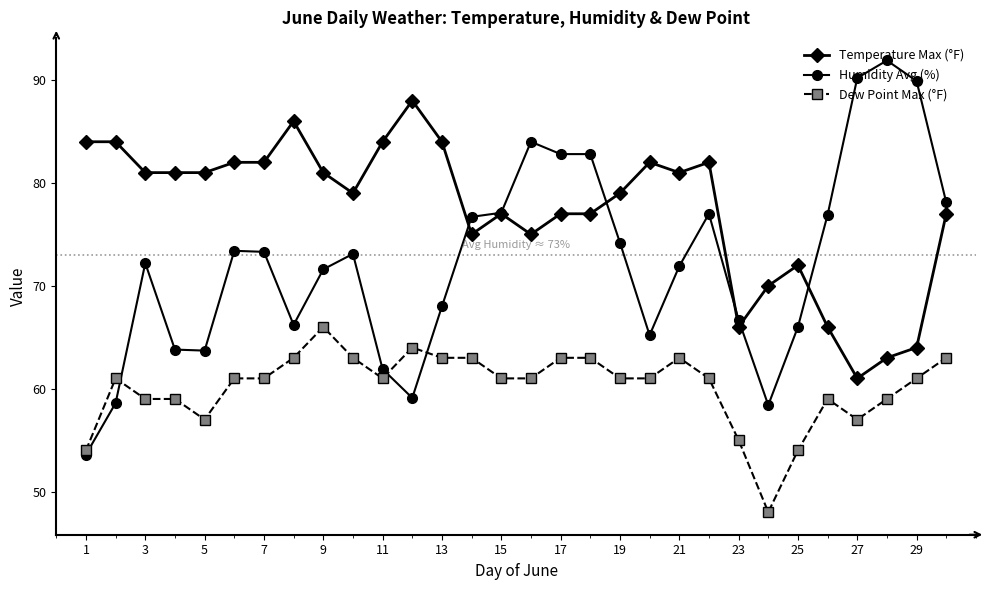

List the series in order of their peak value, lowest first.

Dew Point Max (°F), Temperature Max (°F), Humidity Avg (%)